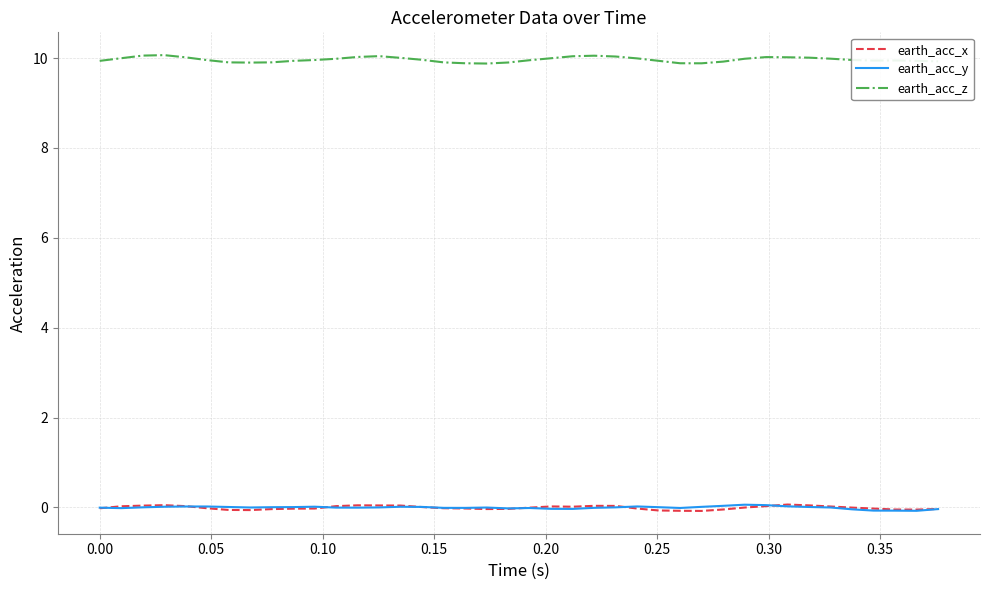

True or false: earth_acc_z and earth_acc_x intersect in this chart.

False